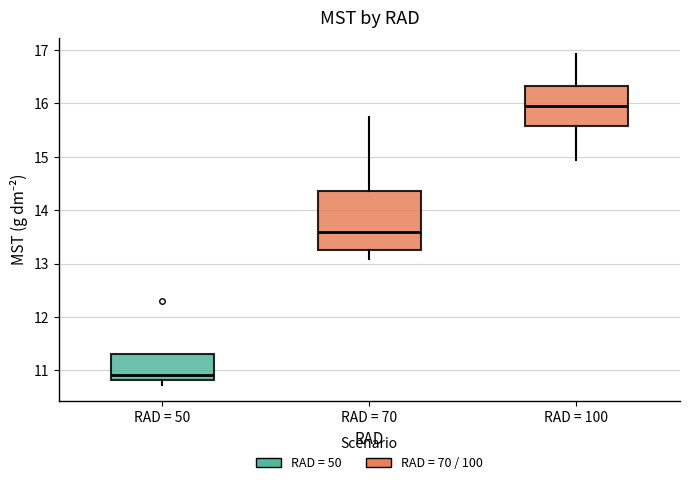

Where is the lower edge of the box for RAD = 50 on the y-axis? The values are not printed on the chart, so give them approximately, as read against the axis.

10.8